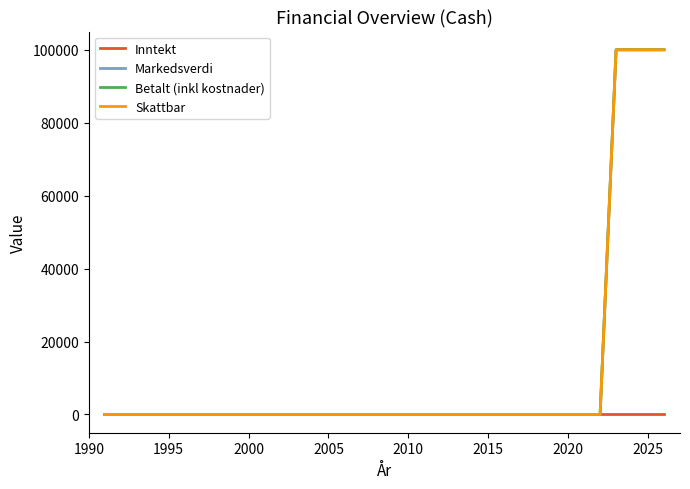

At which label does Inntekt reach its peak?

1990